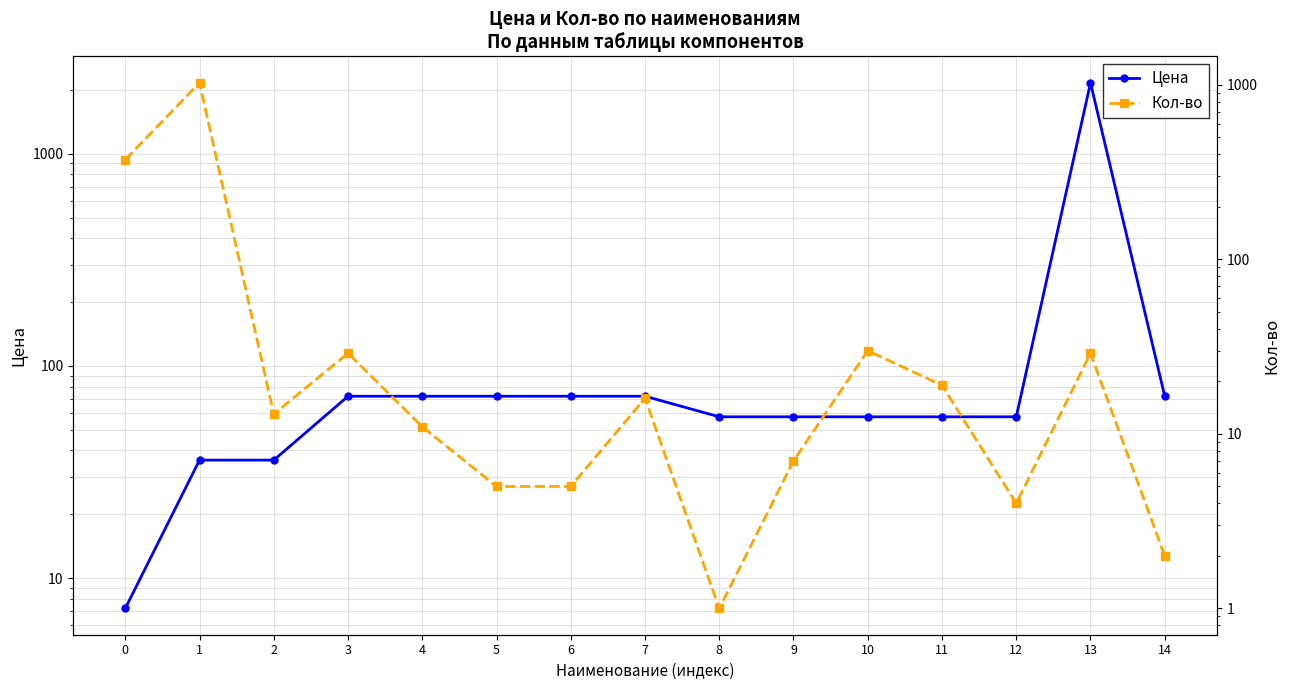

Which series changed the most between 7 and 9?

Цена